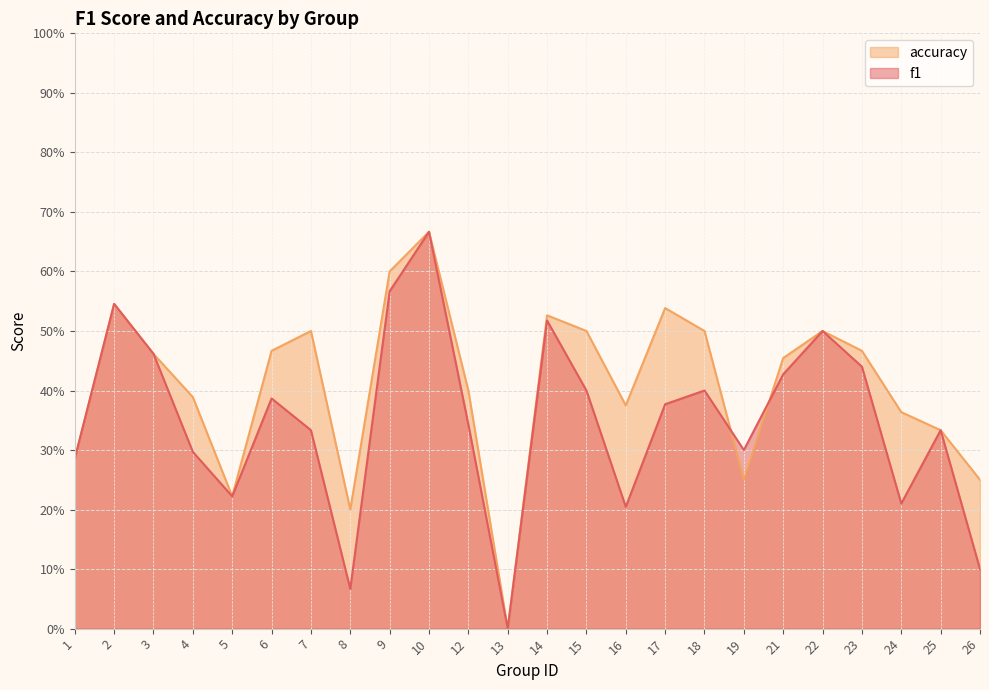

At which category is the sum across all series the highest?

10